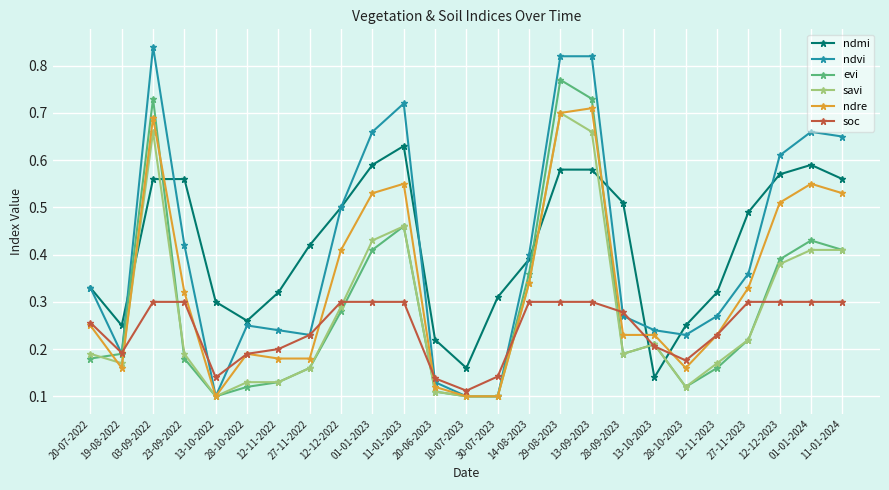

The soc series shows 0.3 at 11-01-2023. True or false?

True